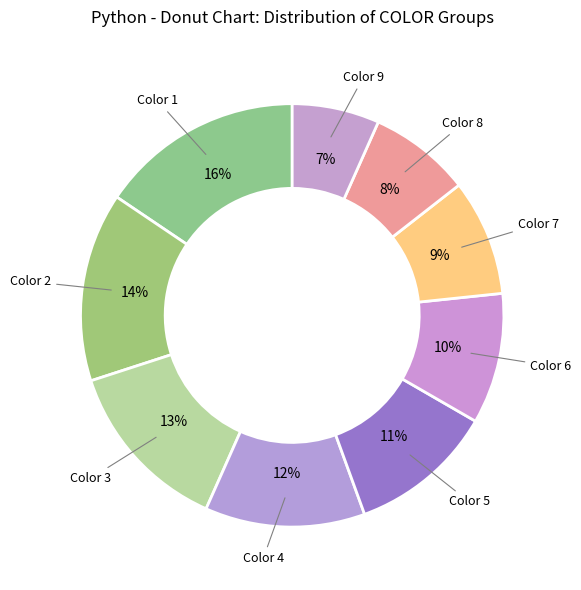

Which category has the biggest portion of the pie?

Color 1